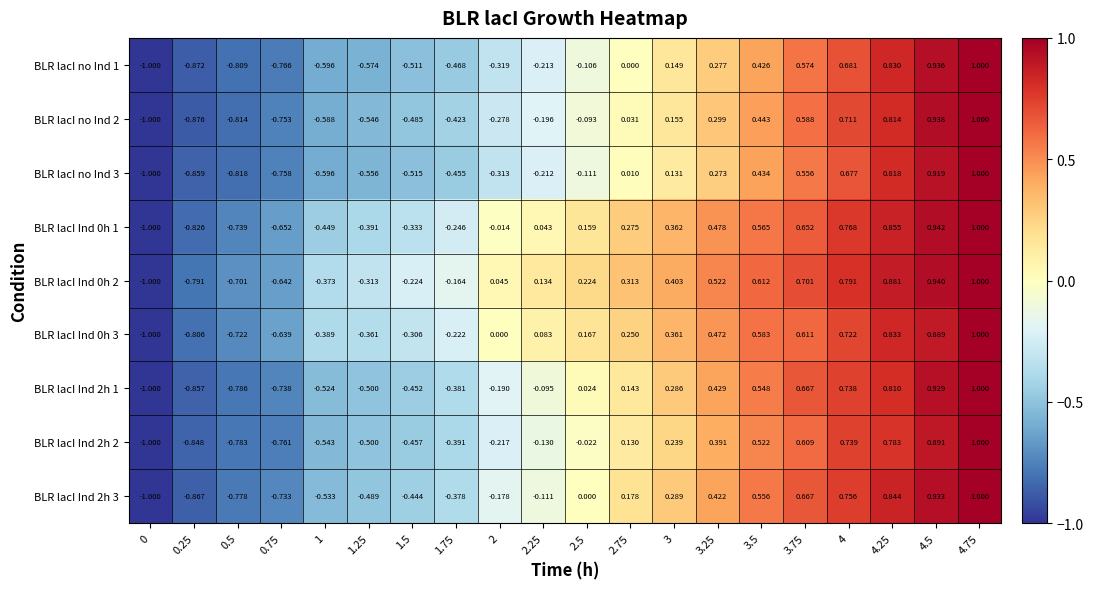

Is the value of BLR lacI Ind 2h 3 at 1.25 greater than the value of BLR lacI no Ind 2 at 4.75?

No